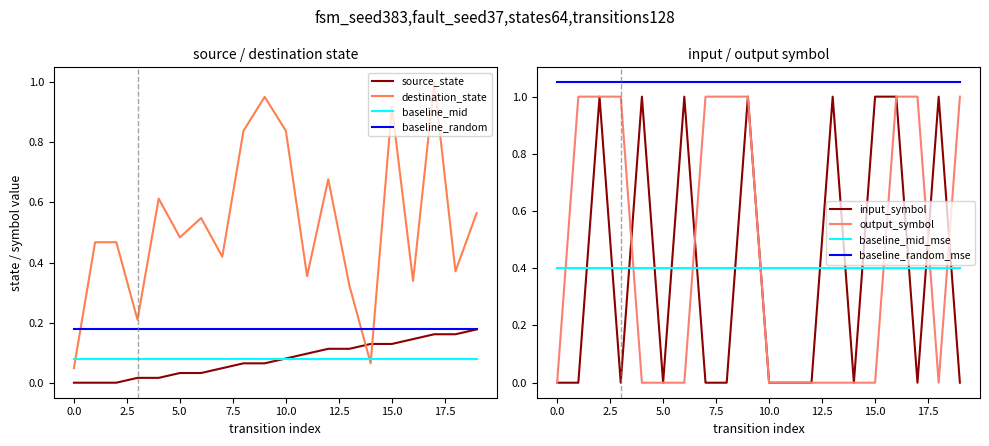

True or false: source_state and destination_state cross at least once.

True